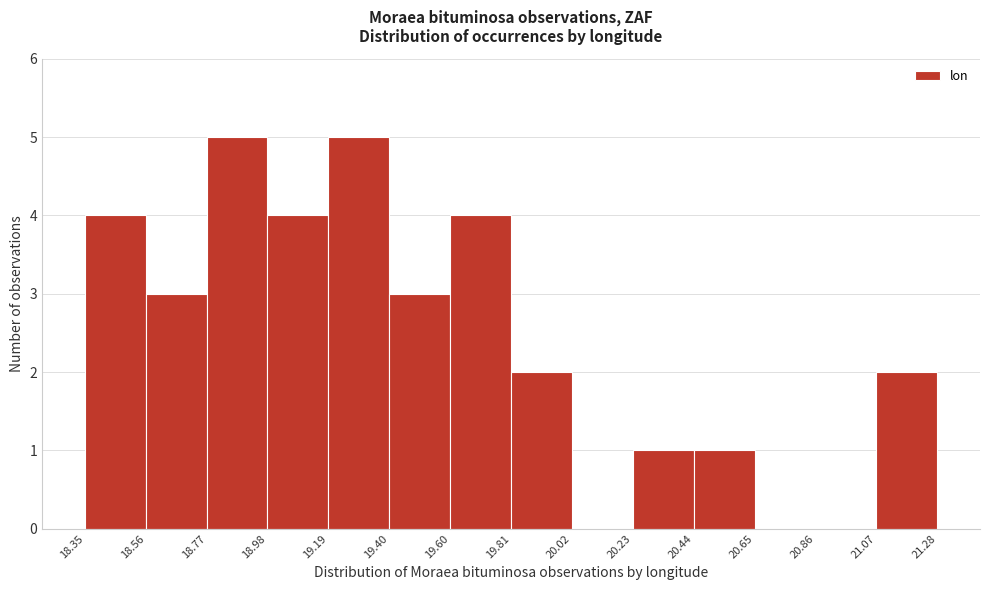

Reading left to right, transcribe this chart: for each bar, give the range it covers on the x-axis and its height. The values are not printed on the chart, so give them approximately, as read against the axis.

18.35 to 18.56: 4
18.56 to 18.77: 3
18.77 to 18.98: 5
18.98 to 19.19: 4
19.19 to 19.40: 5
19.40 to 19.60: 3
19.60 to 19.81: 4
19.81 to 20.02: 2
20.02 to 20.23: 0
20.23 to 20.44: 1
20.44 to 20.65: 1
20.65 to 20.86: 0
20.86 to 21.07: 0
21.07 to 21.28: 2